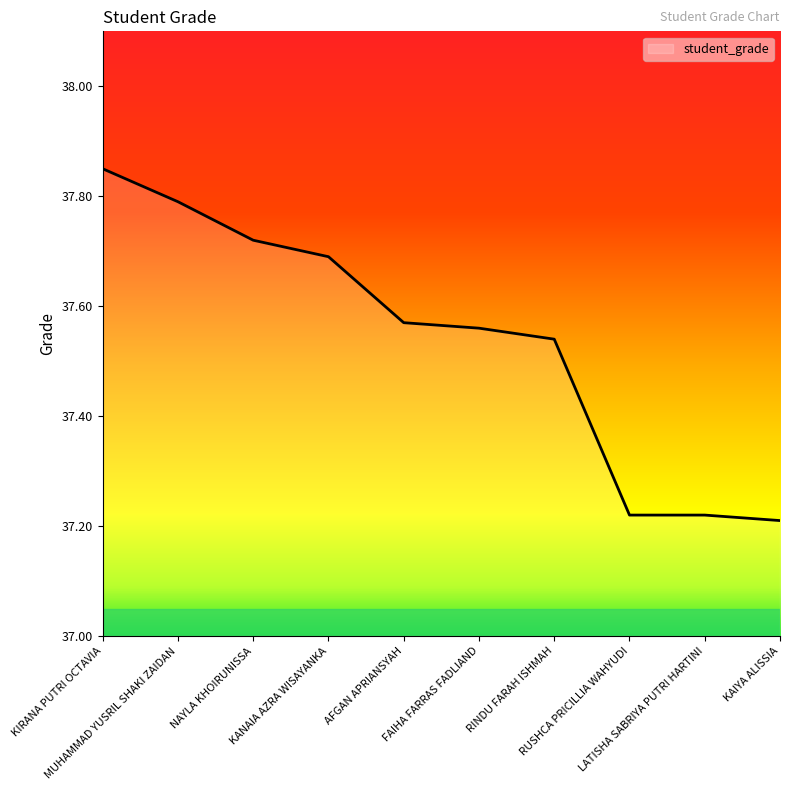

How many lines are shown in the chart?

1